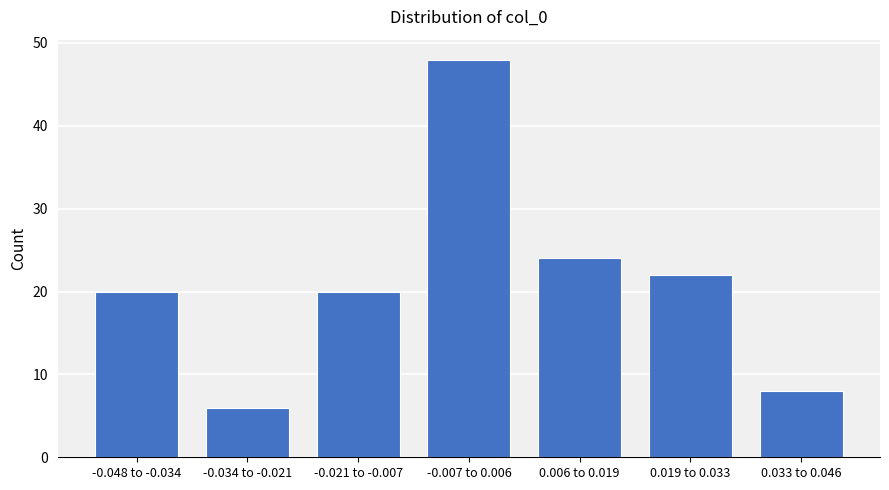

Reading left to right, extract all data points from this chart.

20	6	20	48	24	22	8